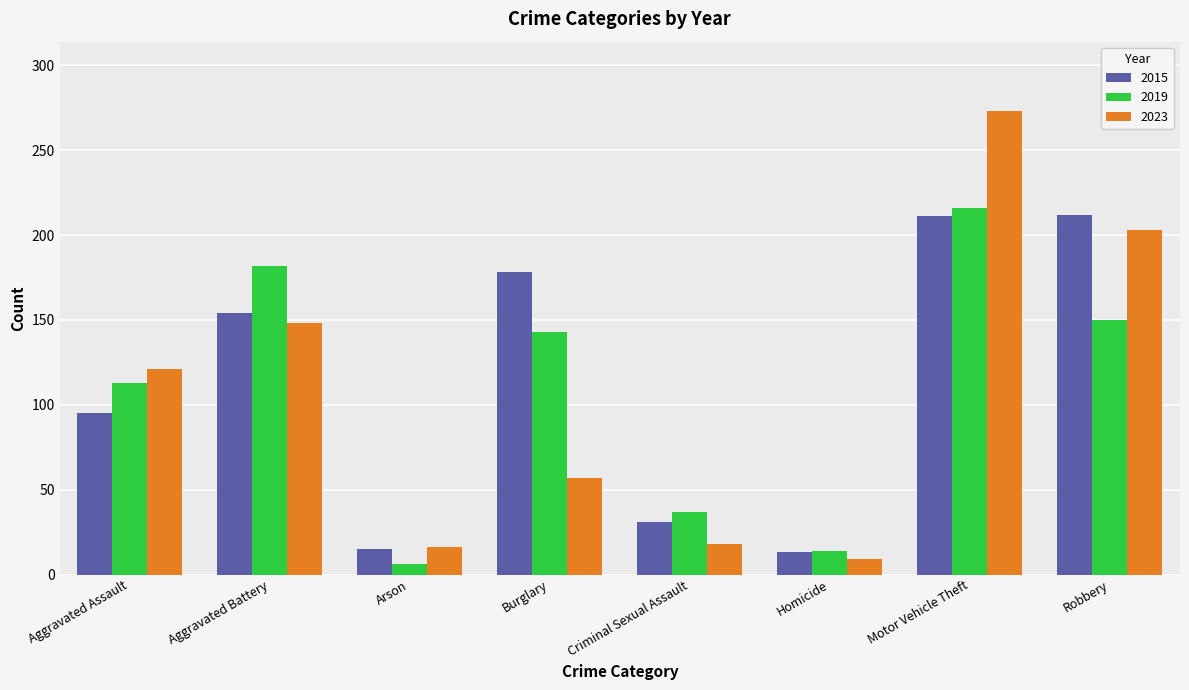

Which series has the largest range (max minus min)?

2023